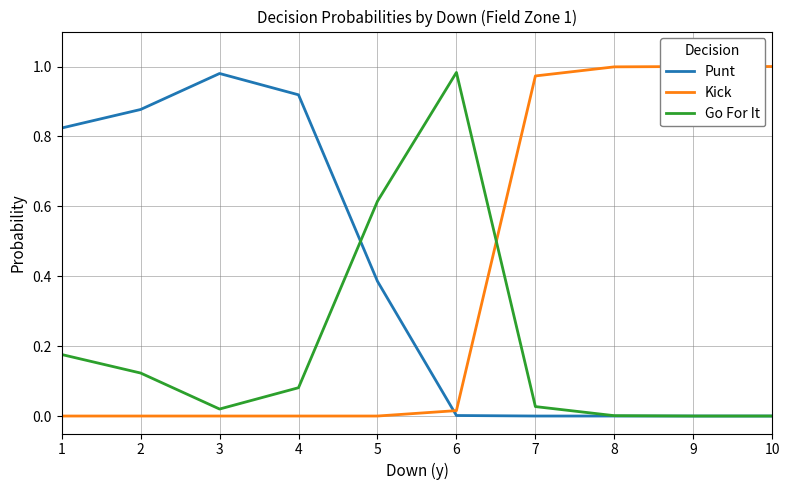

True or false: Kick and Punt cross at least once.

True